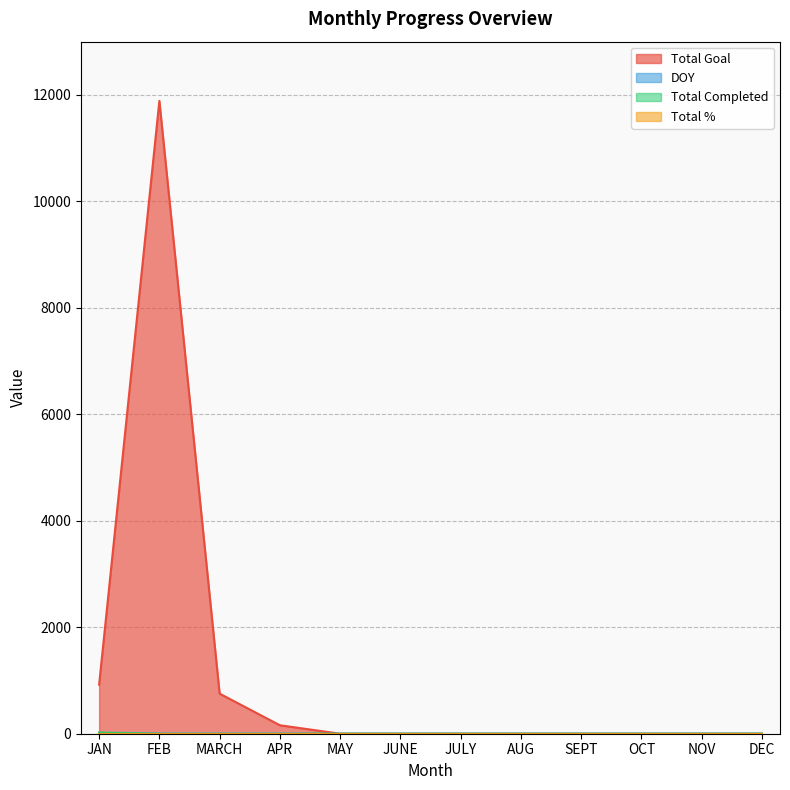

What is the sum of the JAN values at Total Completed and Total %?

24.0